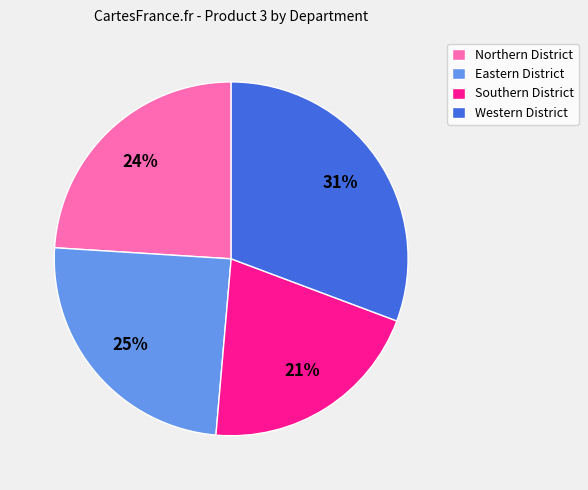

The Southern District slice represents 21% of the pie. True or false?

True